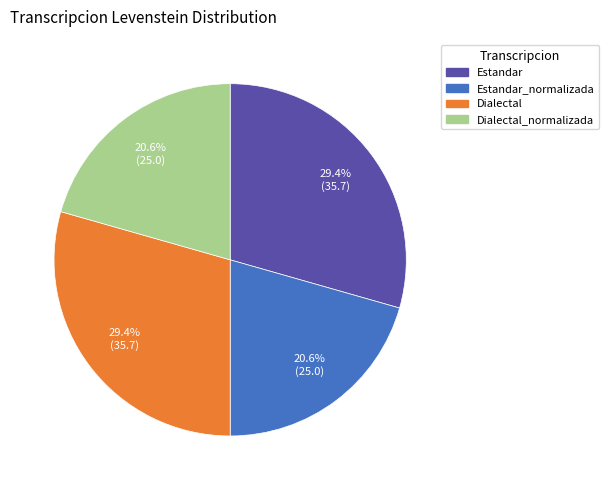

To the nearest percent, what percentage of the pie is Estandar_normalizada?

21%